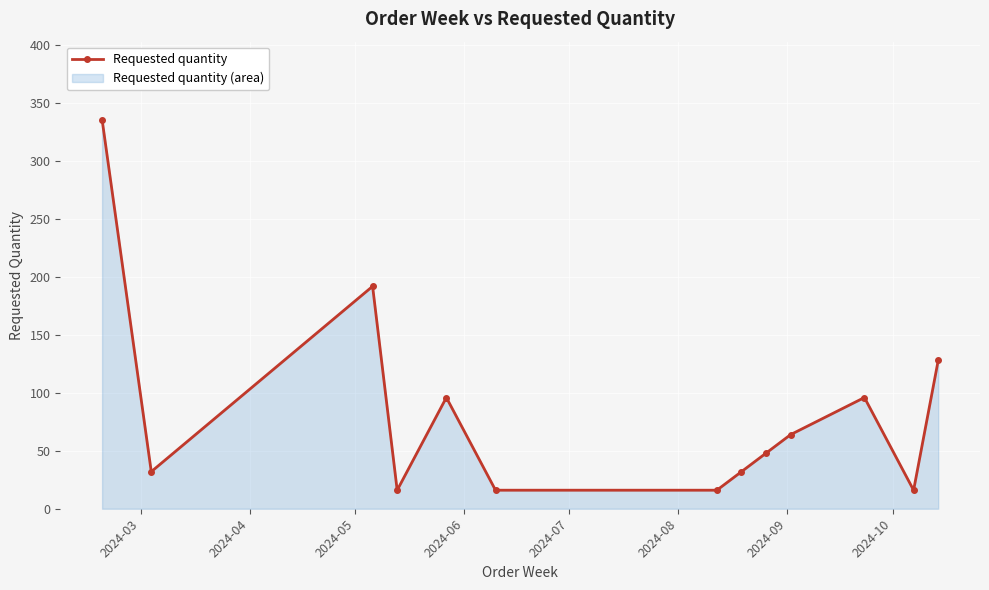

True or false: there are more than 1 points higher than both neighbors.

True